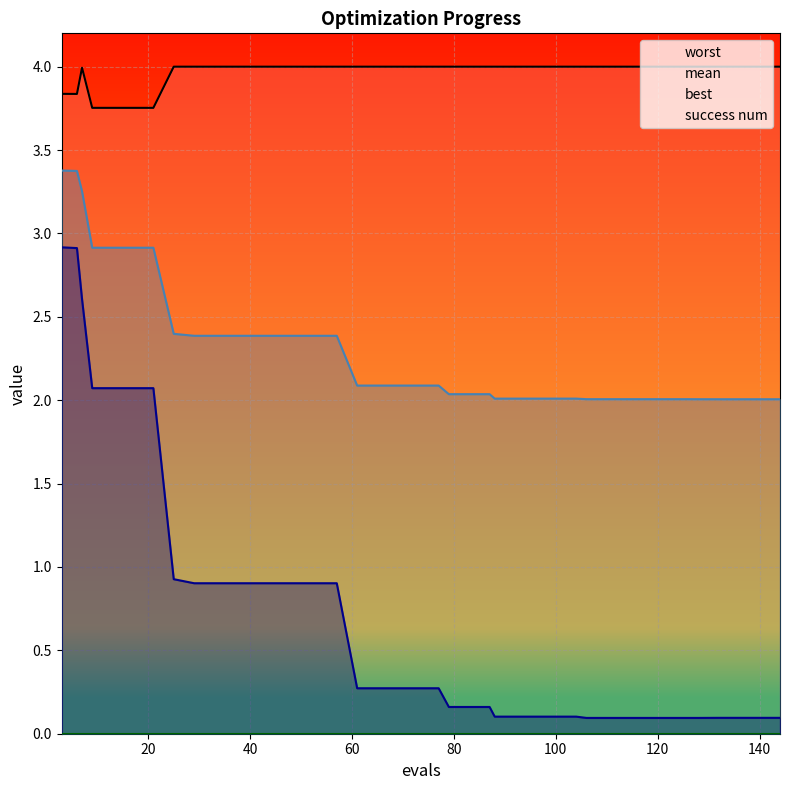

List the series in order of their overall mean, lowest first.

best, mean, worst